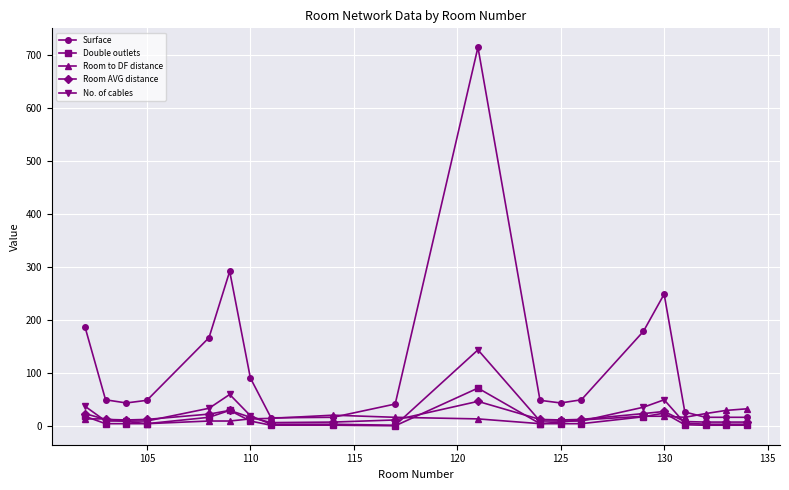

Which series has the largest total across all categories?

Surface